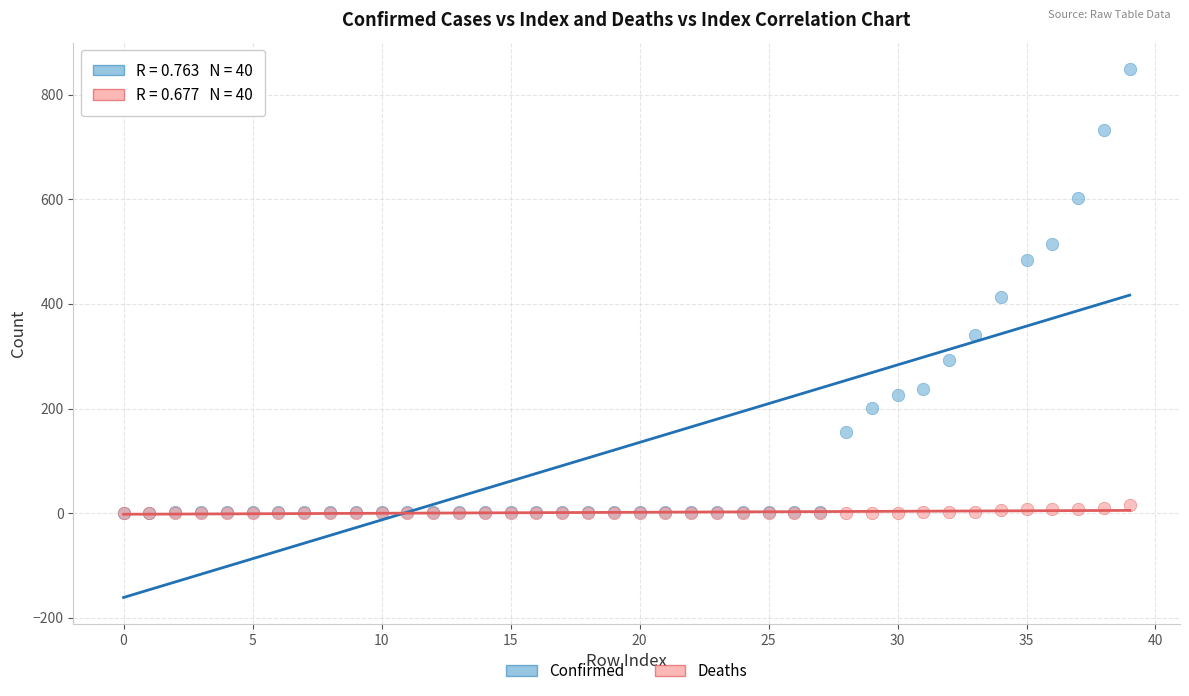

In the Confirmed series, what Y value is closest to 425?

413